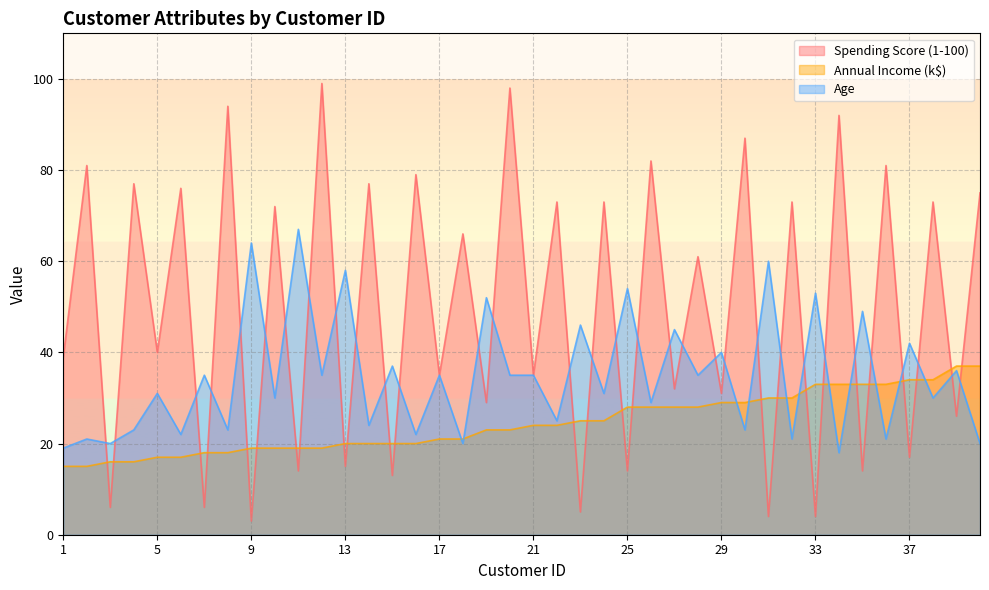

How many lines are shown in the chart?

3